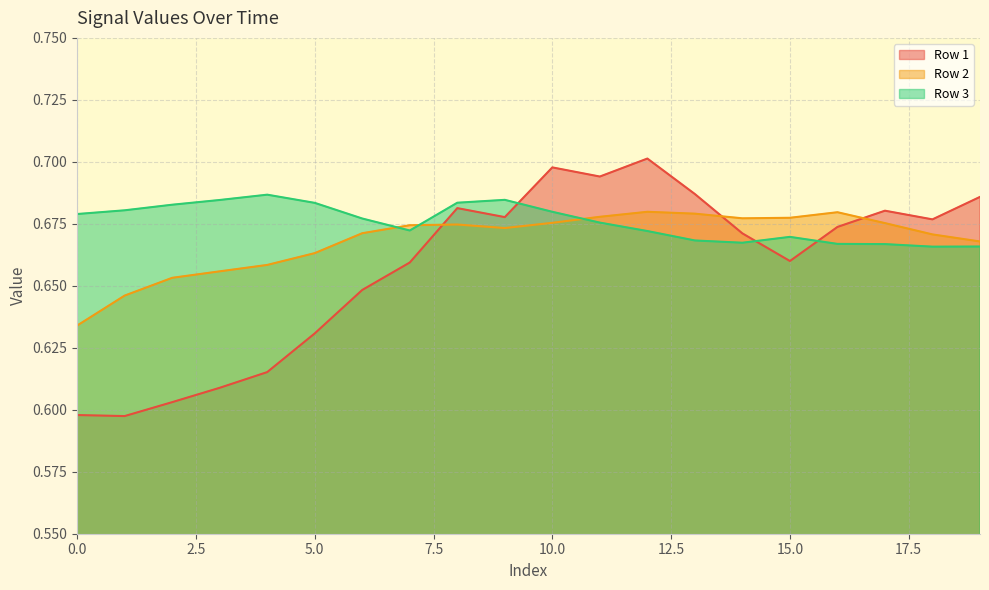

Reading right to left, list all the values displayed in this chart.

Row 1: 0.7	0.7	0.7	0.7	0.7	0.7	0.7	0.7	0.7	0.7	0.7	0.7	0.7	0.6	0.6	0.6	0.6	0.6	0.6	0.6
Row 2: 0.7	0.7	0.7	0.7	0.7	0.7	0.7	0.7	0.7	0.7	0.7	0.7	0.7	0.7	0.7	0.7	0.7	0.7	0.6	0.6
Row 3: 0.7	0.7	0.7	0.7	0.7	0.7	0.7	0.7	0.7	0.7	0.7	0.7	0.7	0.7	0.7	0.7	0.7	0.7	0.7	0.7